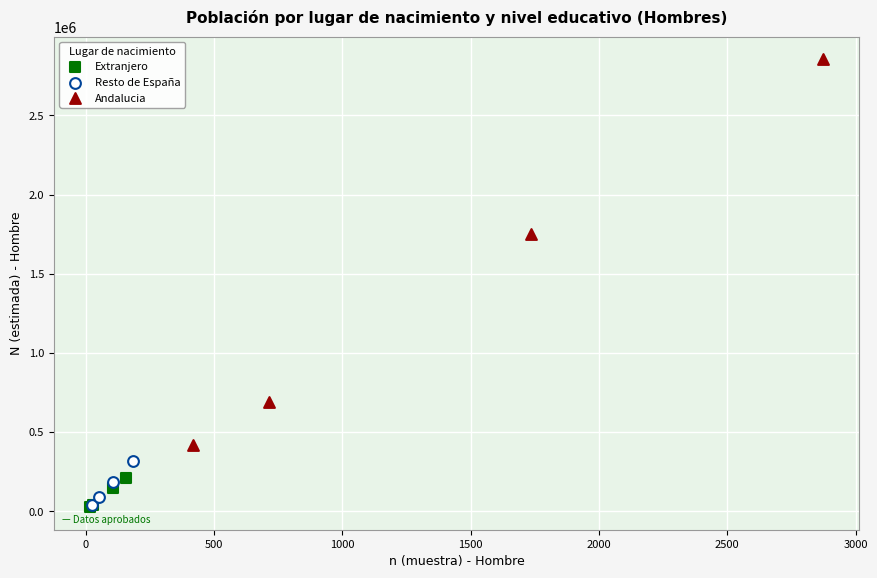

Which series contains the highest Y value?

Andalucia